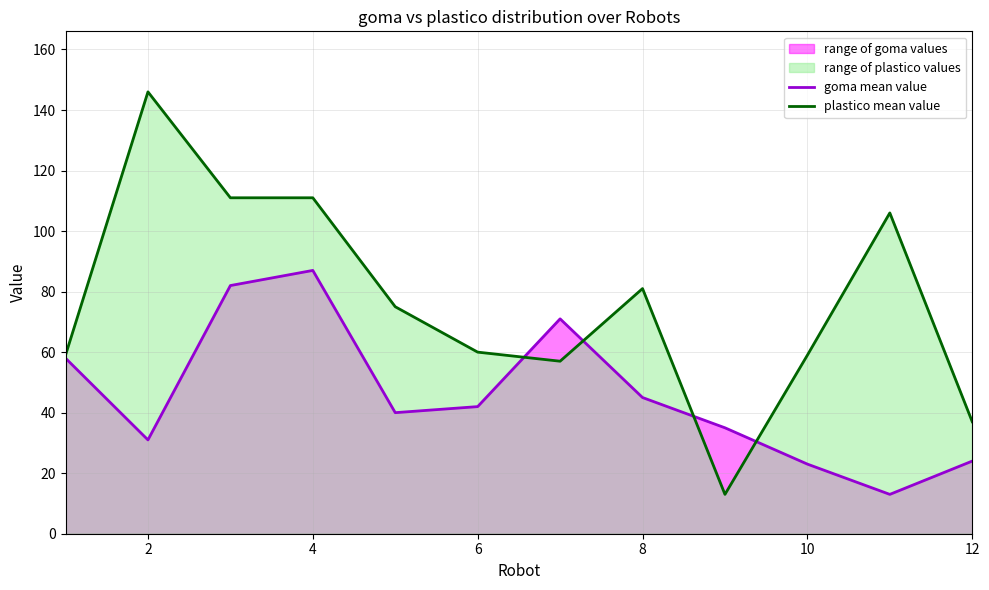

How many series are shown in this chart?

2